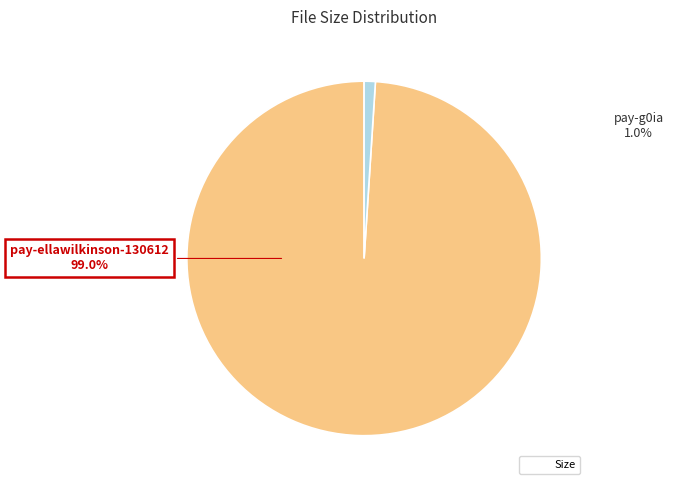

The pay-ellawilkinson-130612.wmv slice represents 99% of the pie. True or false?

True